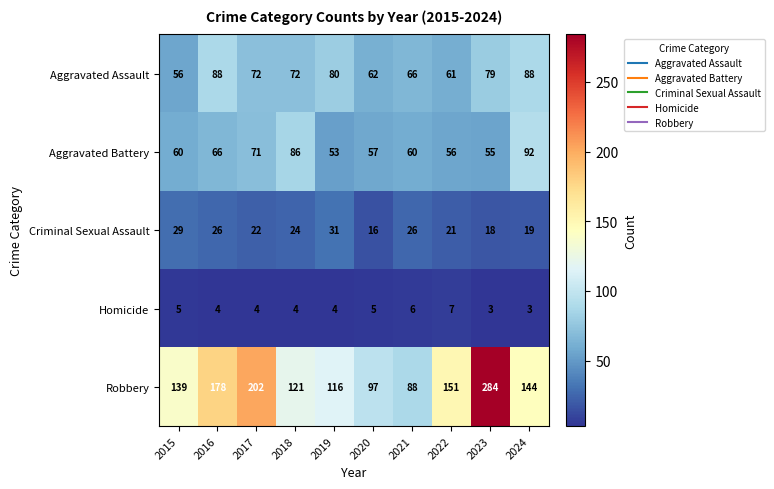

At which category is the sum across all series the highest?

2023